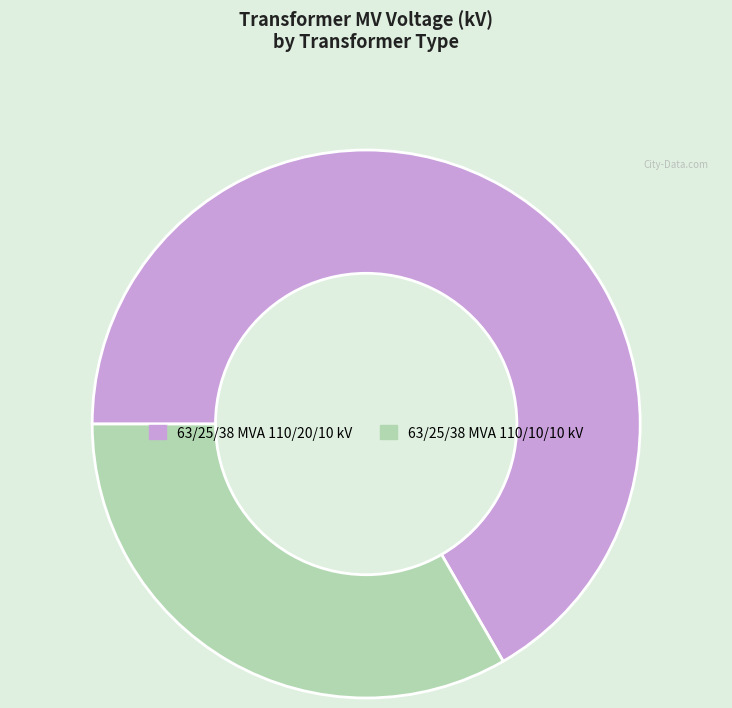

Which category accounts for the majority?

63/25/38 MVA 110/20/10 kV